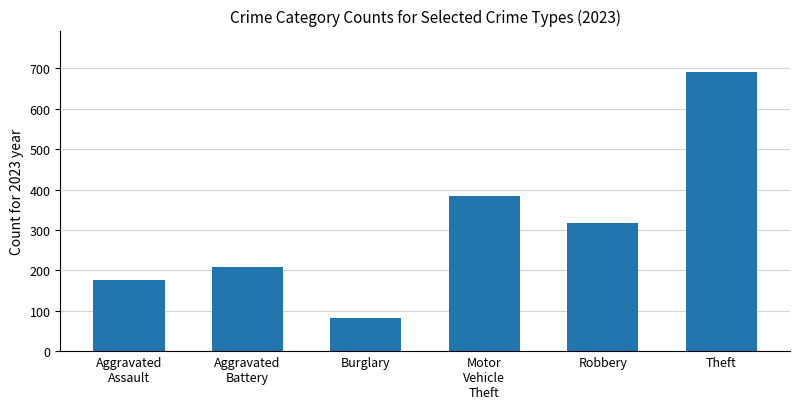

What is the sum of all values?

1857